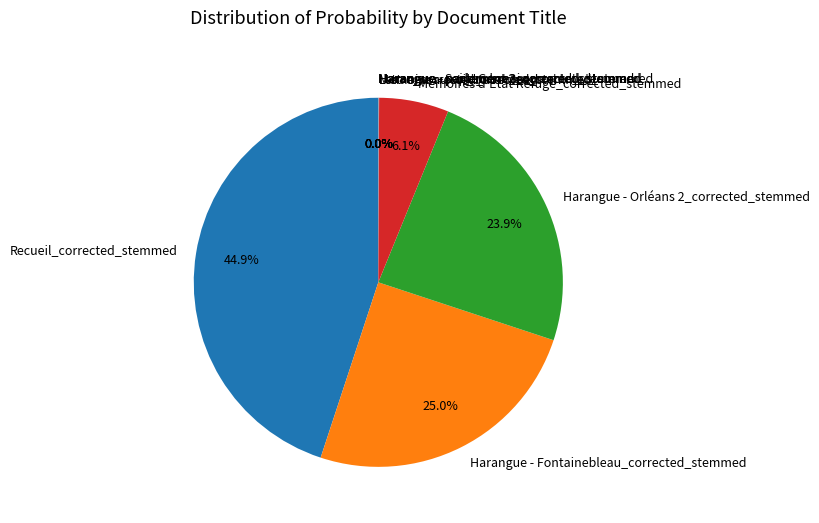

Which category has the biggest portion of the pie?

Recueil_corrected_stemmed